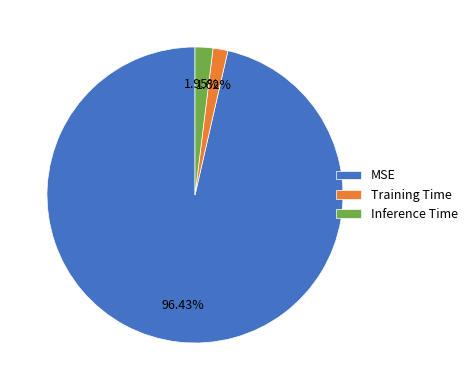

How many segments does this pie chart have?

3